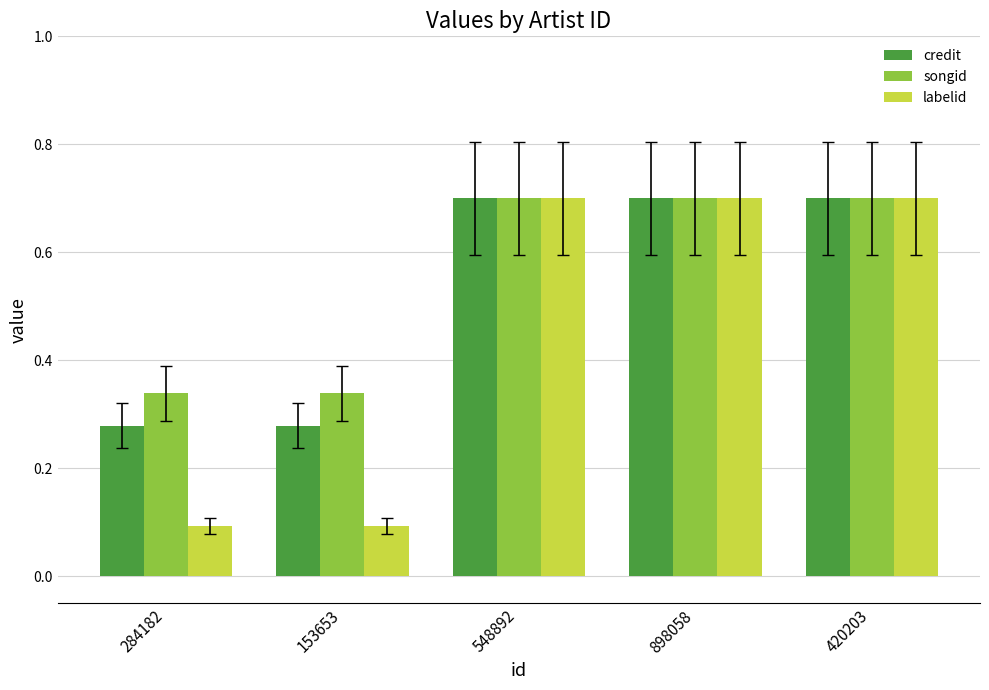

The value of labelid at 898058 is 0.5. True or false?

False